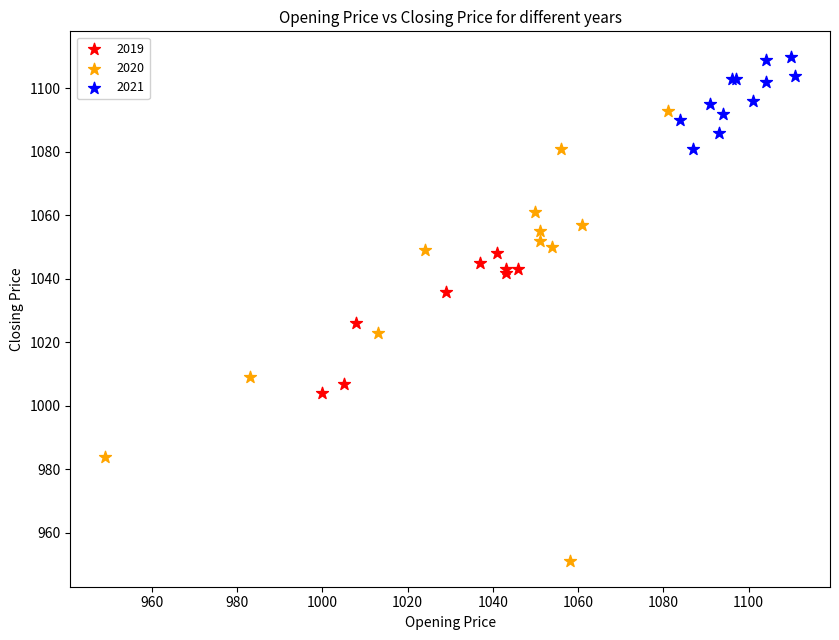

Which series has the largest Y range (max minus min)?

2020